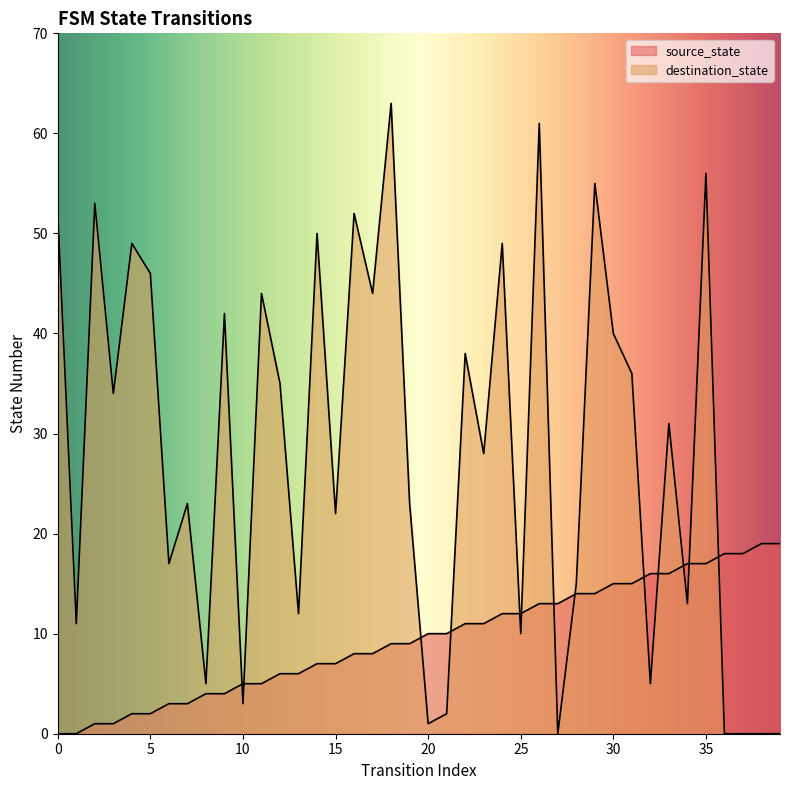

In destination_state, how many points are higher than both neighbors (excluding endpoints)?

14